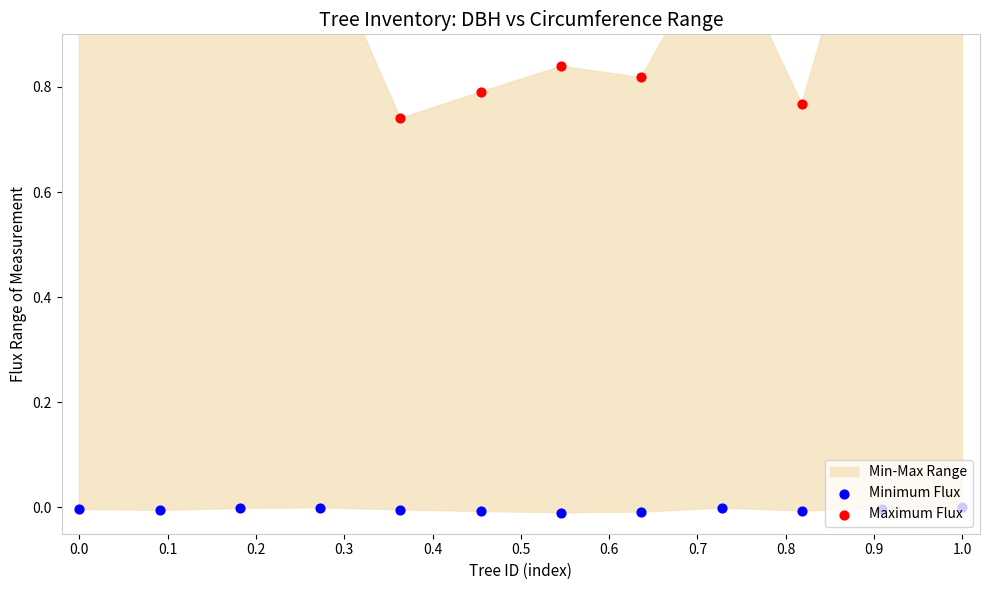

Which series has the largest Y range (max minus min)?

Maximum Flux